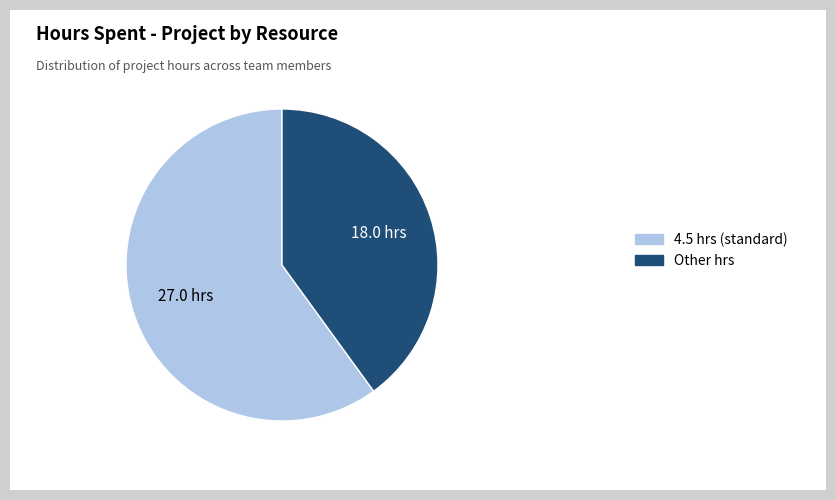

True or false: Other hrs accounts for 48% of the total.

False